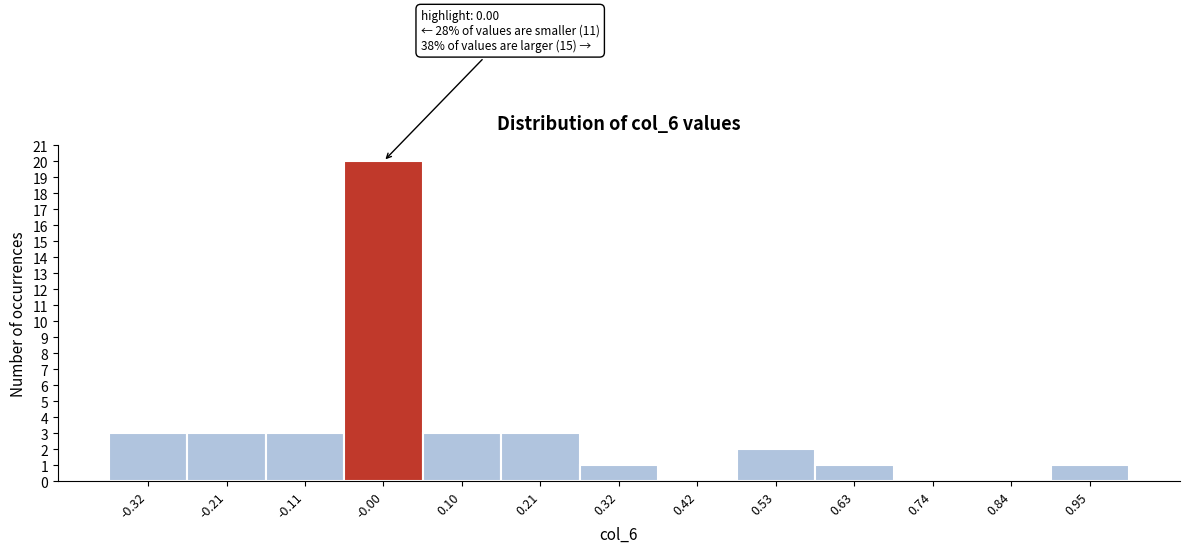

Which range on the x-axis has the tallest bar?

-0.06 to 0.06